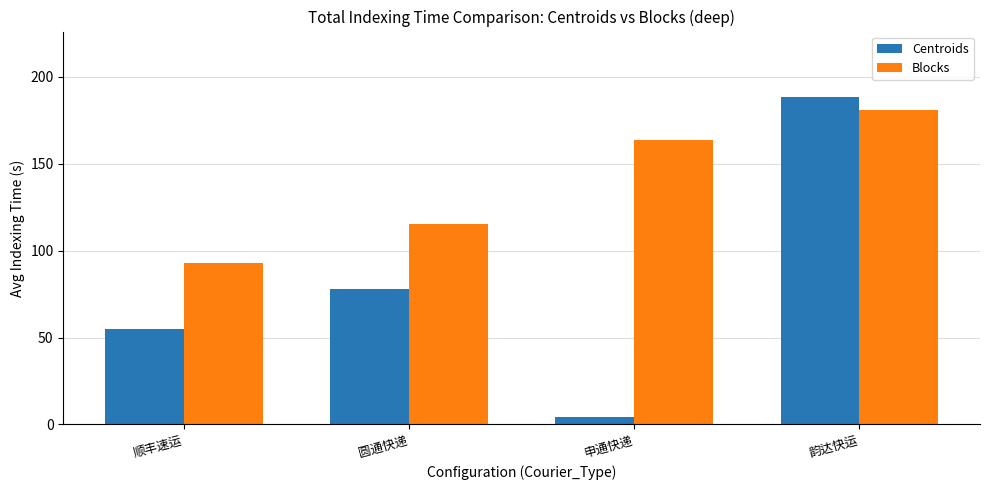

What is the difference between the second highest and second lowest values in the Centroids series?

23.0